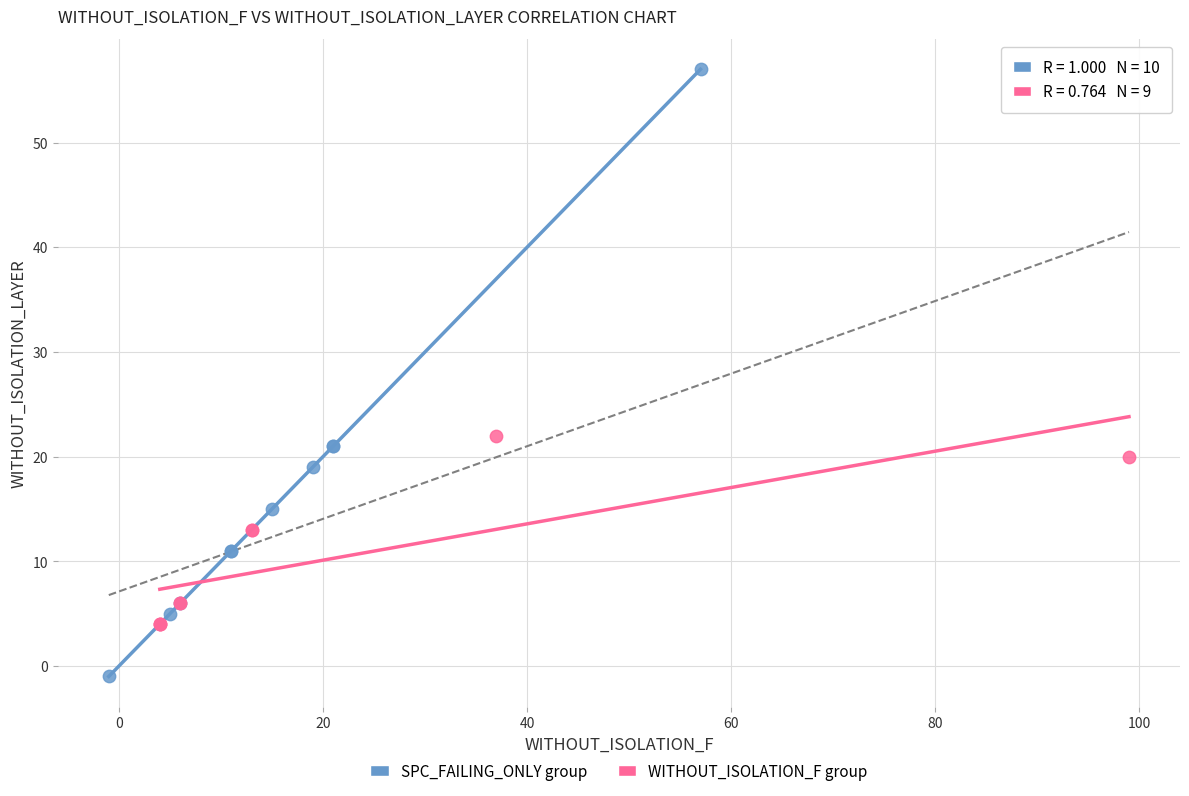

Which series contains the highest Y value?

SPC_FAILING_ONLY group